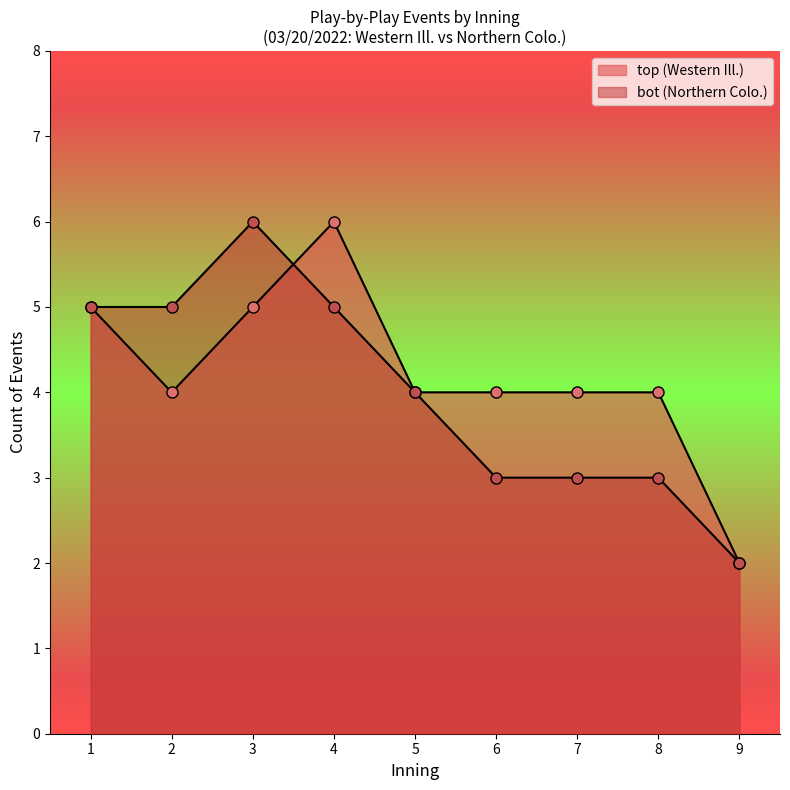

Between 4 and 3, which is larger?

4